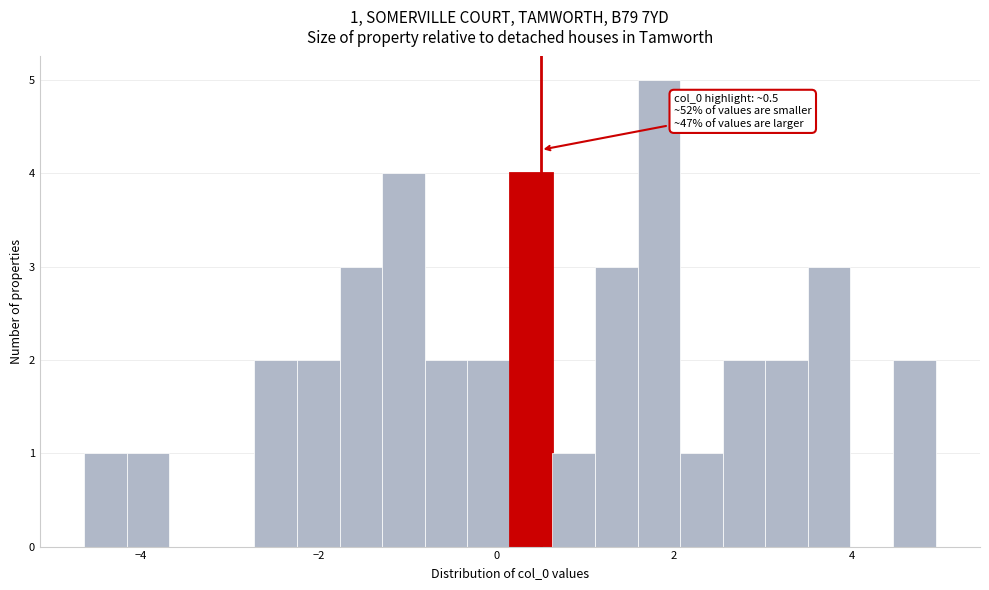

Around what value on the x-axis is the tallest bar? Give the approximate position of its centre, as read against the axis.

1.8